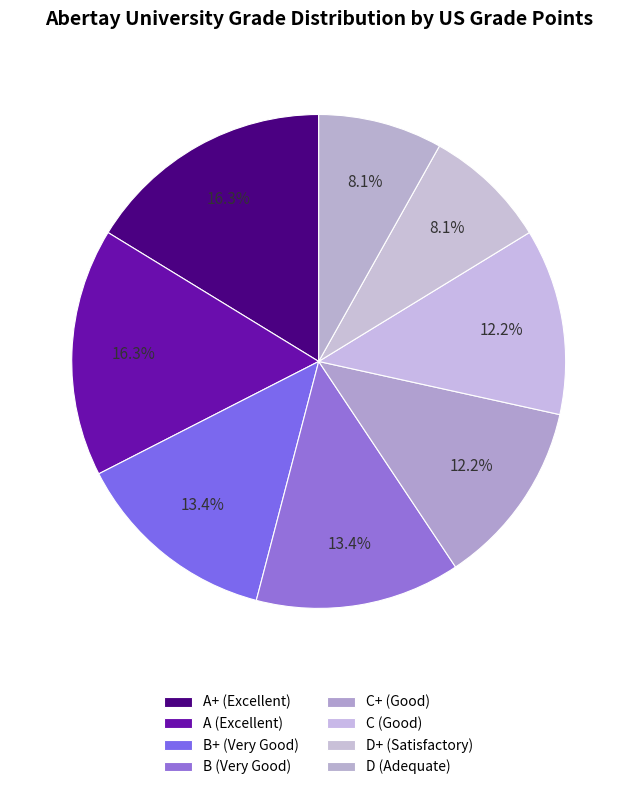

What is the ratio of the value at A (Excellent) to the value at B+ (Very Good)?

1.2